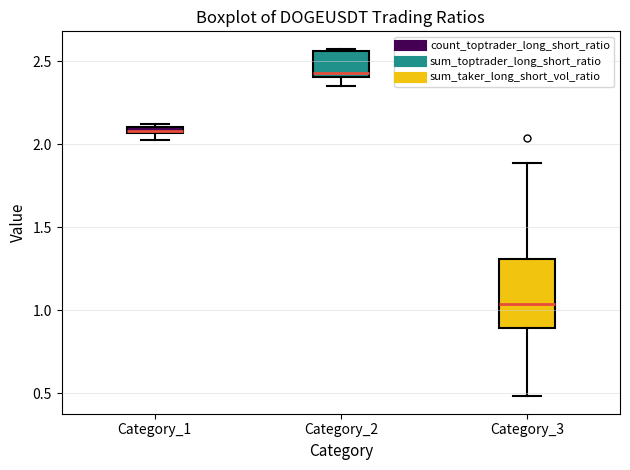

Which box has the highest median line?

Category_2